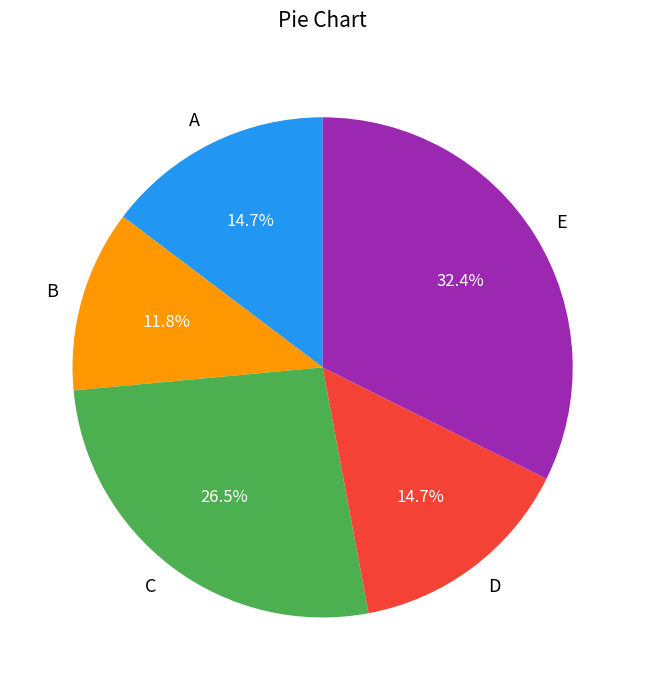

Does D represent more than half of the total?

No